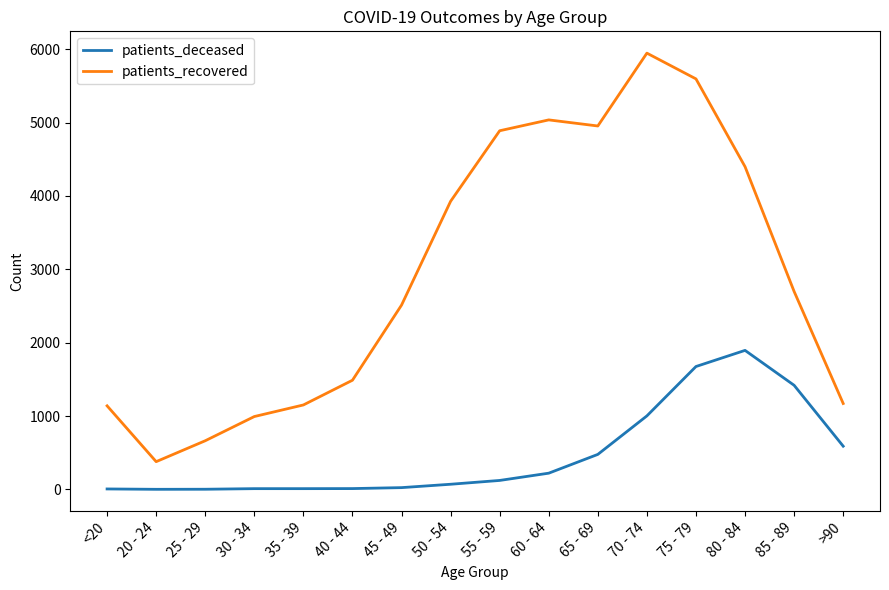

What is the minimum value for patients_recovered?

378